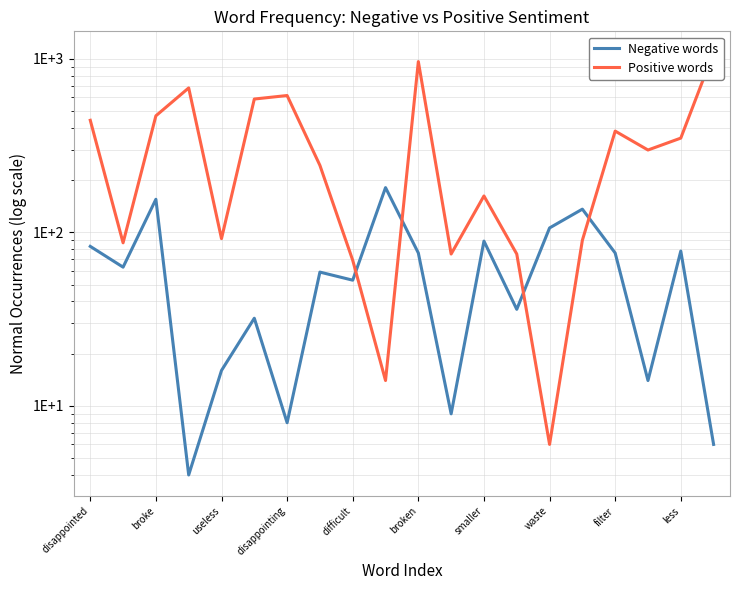

What is the label of the 9th point from the right?

11